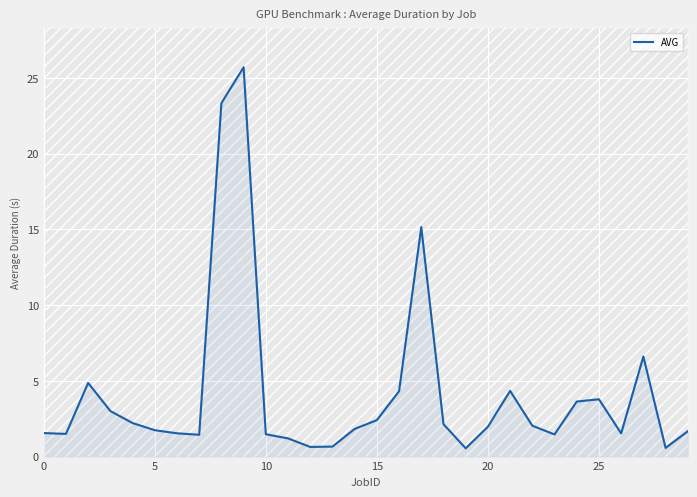

What is the maximum value shown in the chart?

25.7